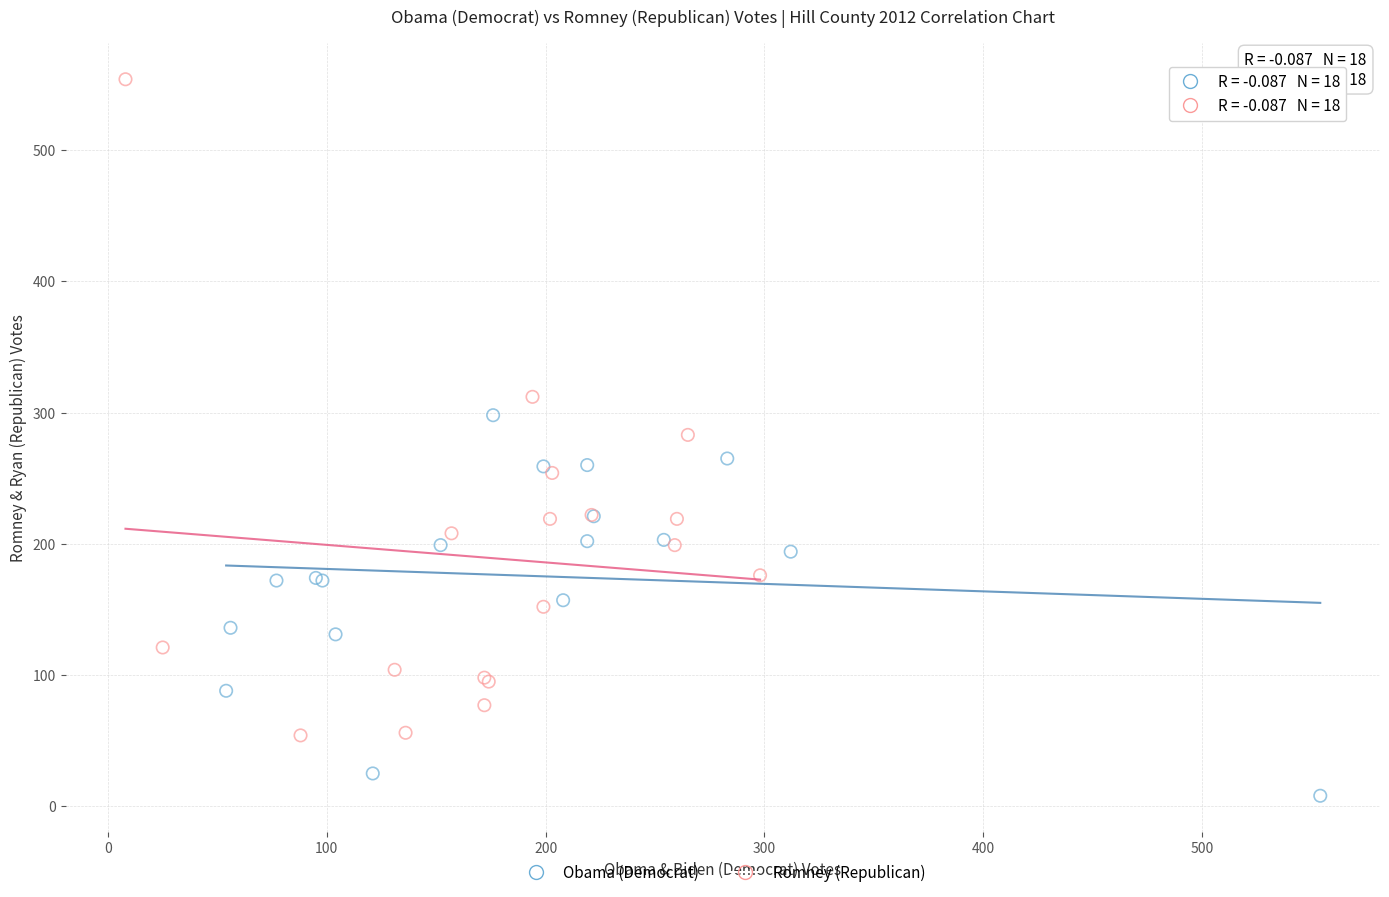

Which series reaches the minimum Y coordinate?

Obama (Democrat)